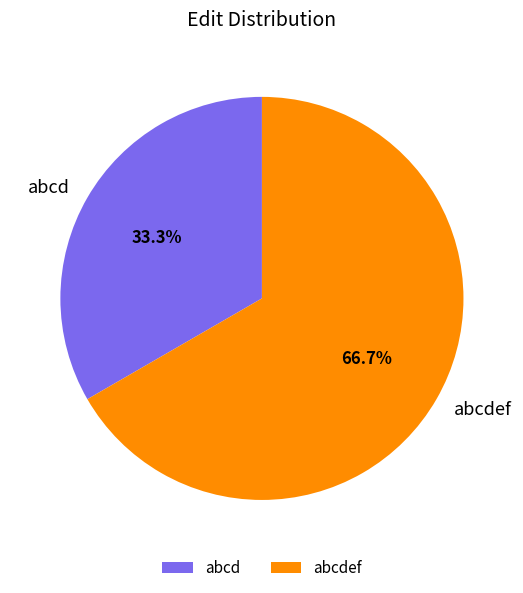

Count the number of slices in the pie.

2